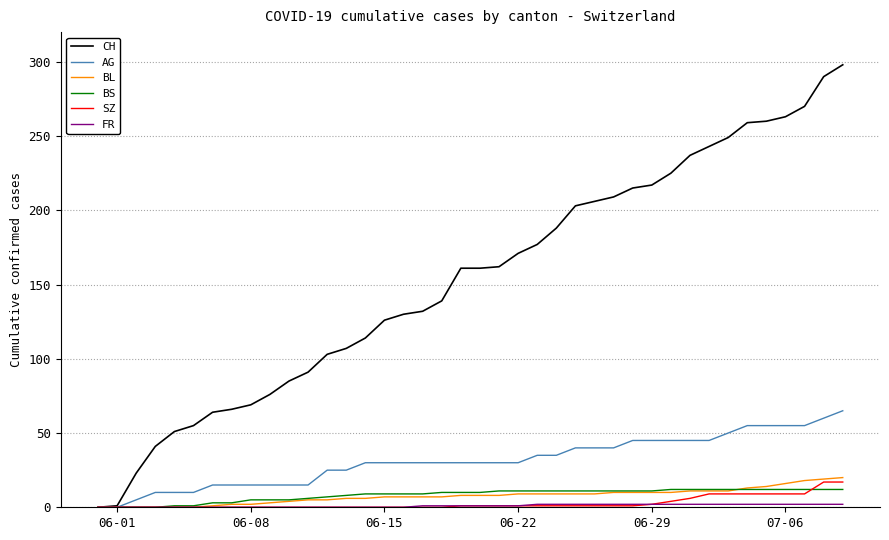

What is the maximum value shown in the chart?

298